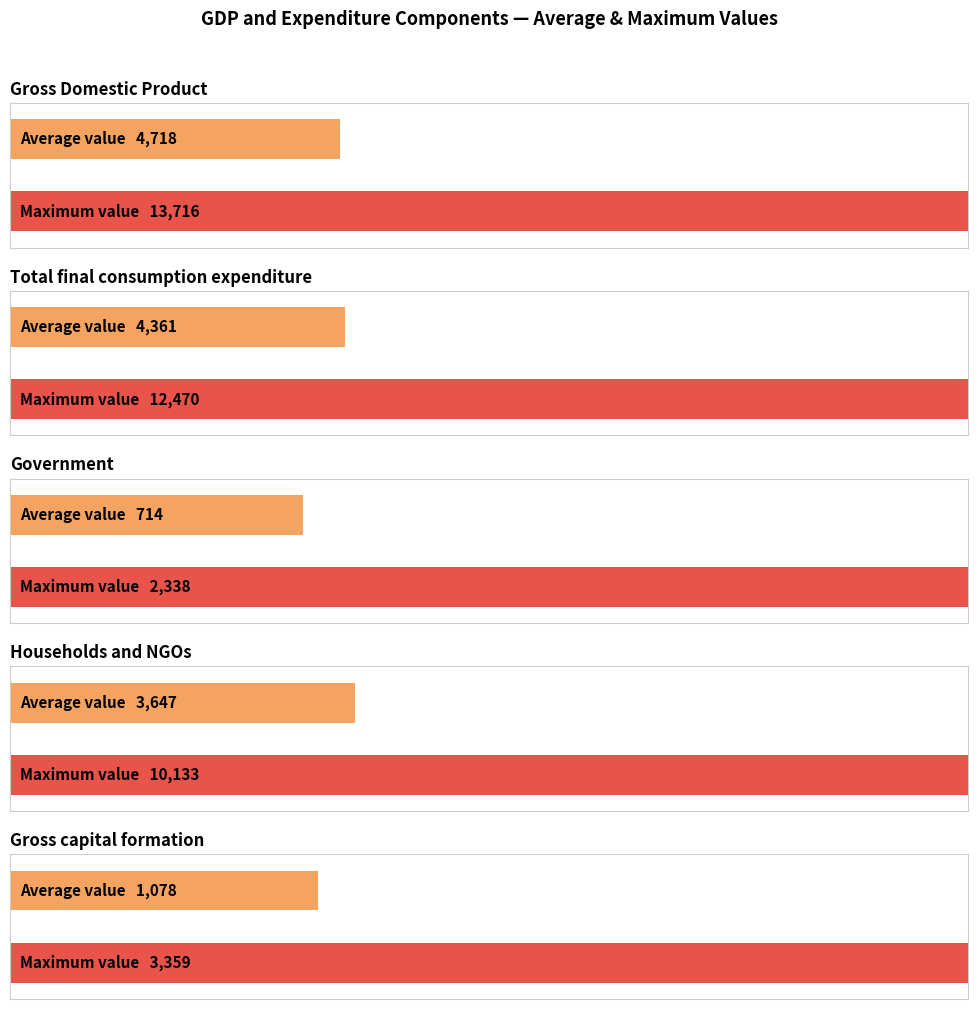

The value of Gross Domestic Product at 2005 is 1637. True or false?

True